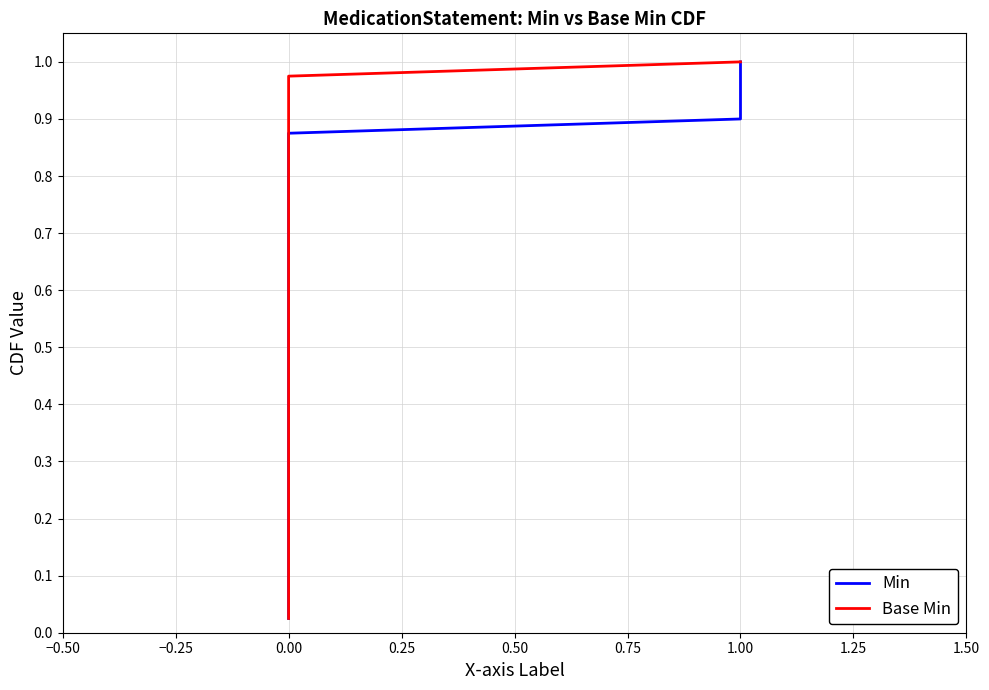

Is the value of Base Min at 0.00 greater than the value of Min at 0.00?

No